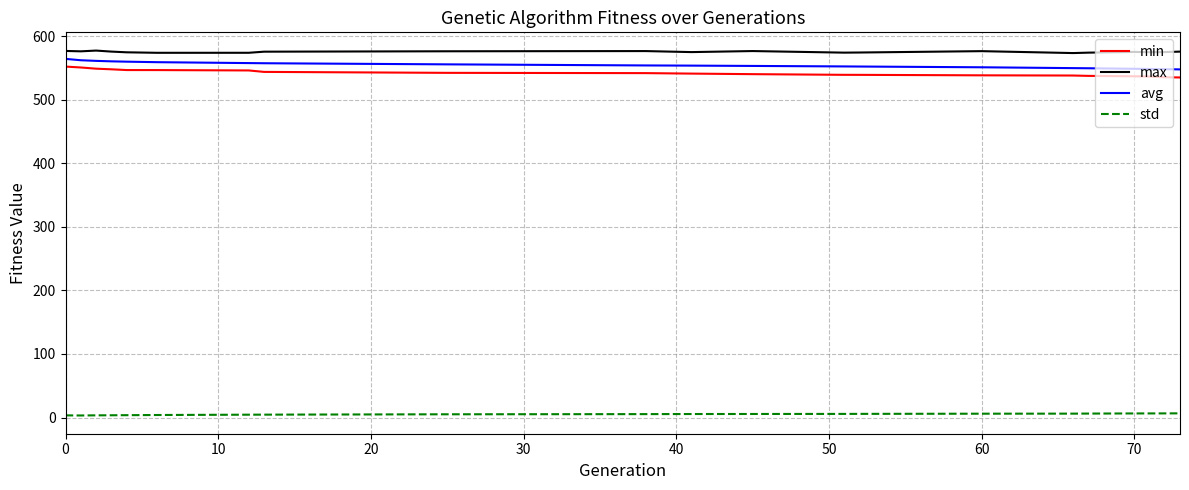

What is the minimum value for min?

535.1